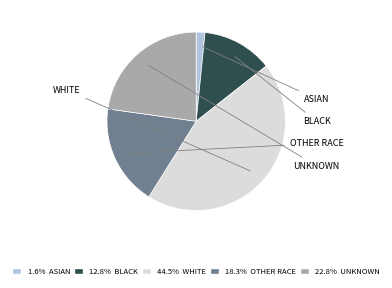

What is the total percentage of WHITE and OTHER RACE?

62.8%